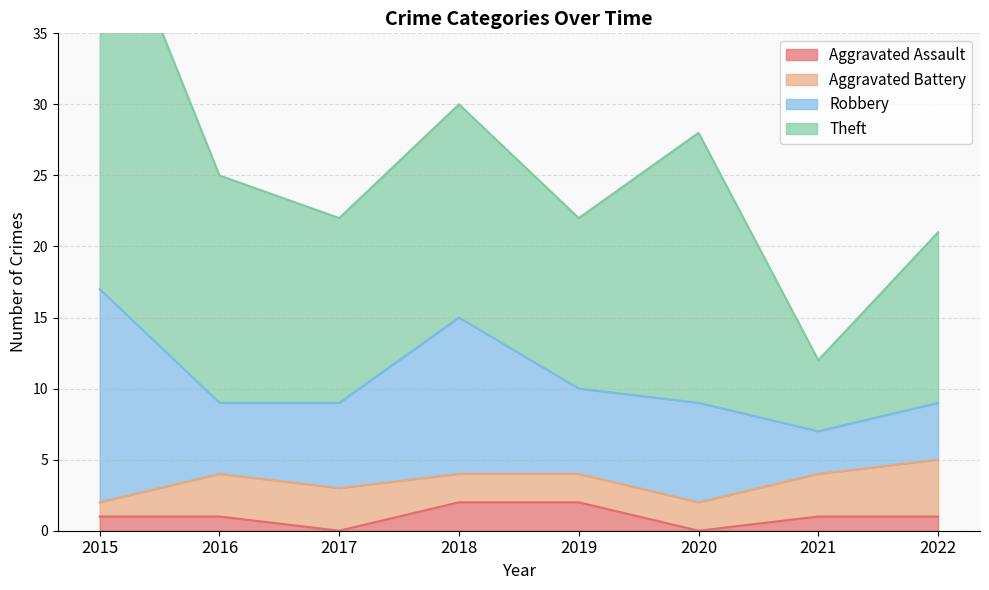

What are all the series names shown in the legend?

Aggravated Assault, Aggravated Battery, Robbery, Theft